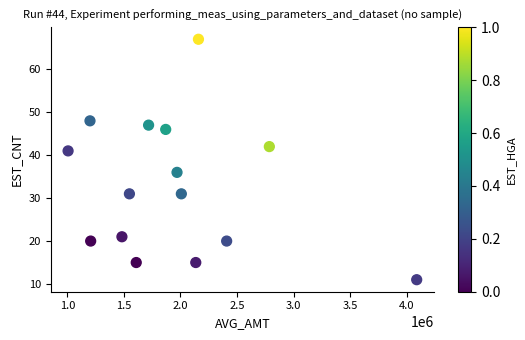

What Y value in the scatter plot is closest to 39?

41